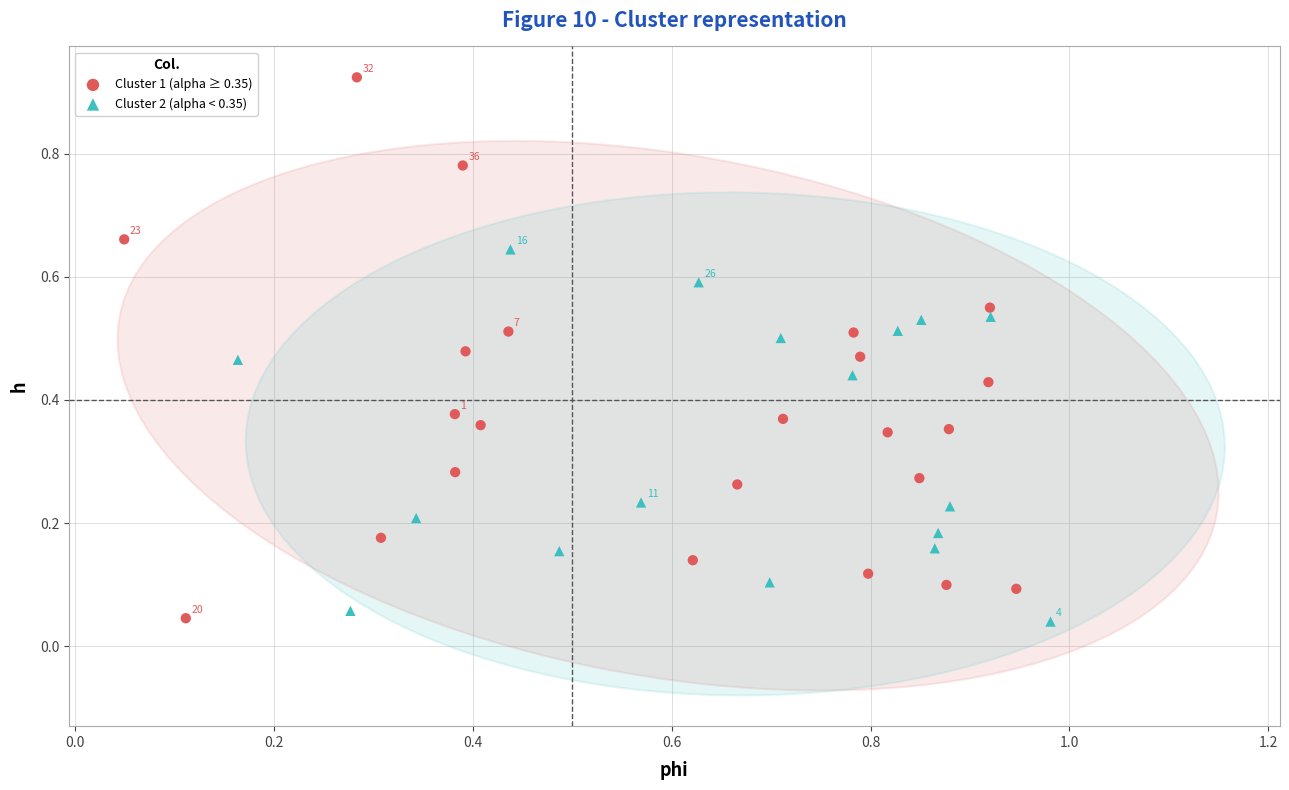

Which series has the widest spread of Y values?

Cluster 1 (alpha ≥ 0.35)